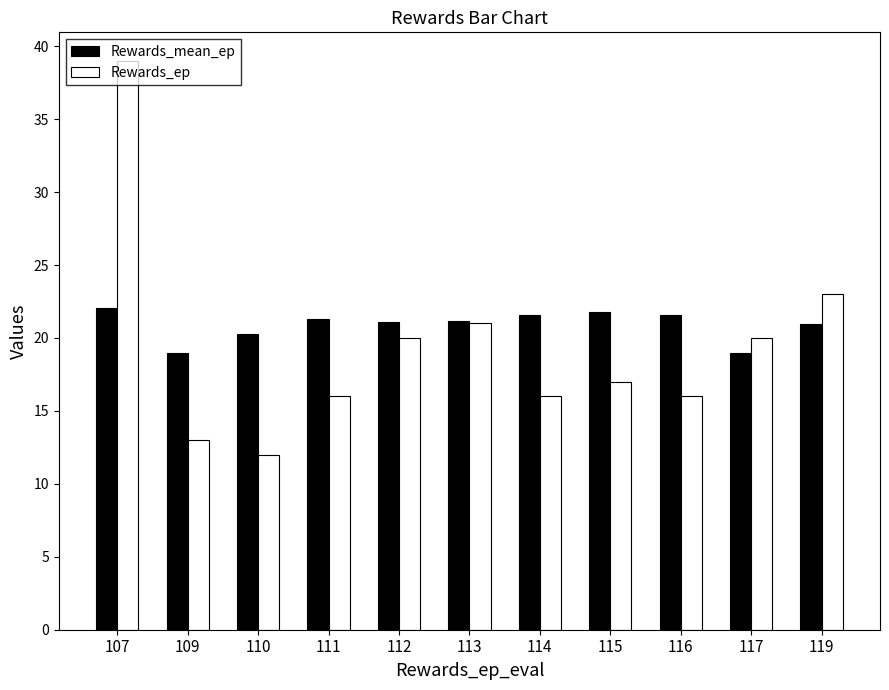

At which category does the chart reach its peak across all series?

107